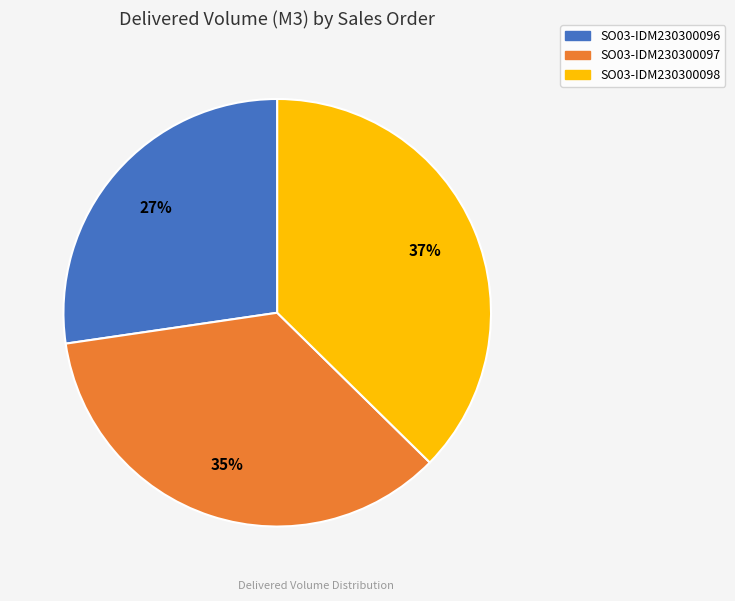

Does any single category account for the majority?

No